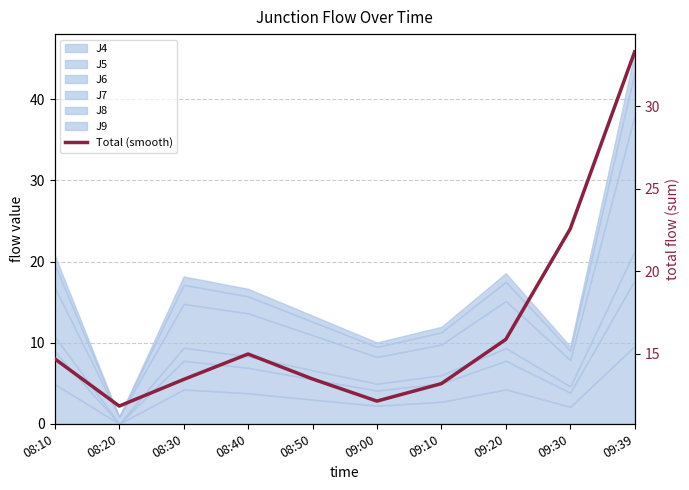

How many values exceed 14?

5